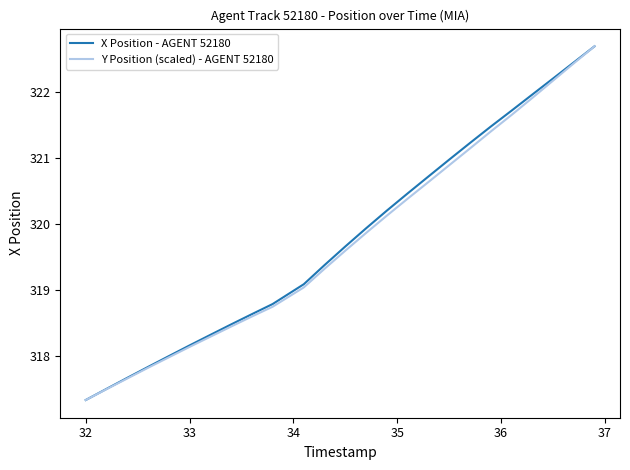

What is the lowest value of the X Position - AGENT 52180 series?

317.3